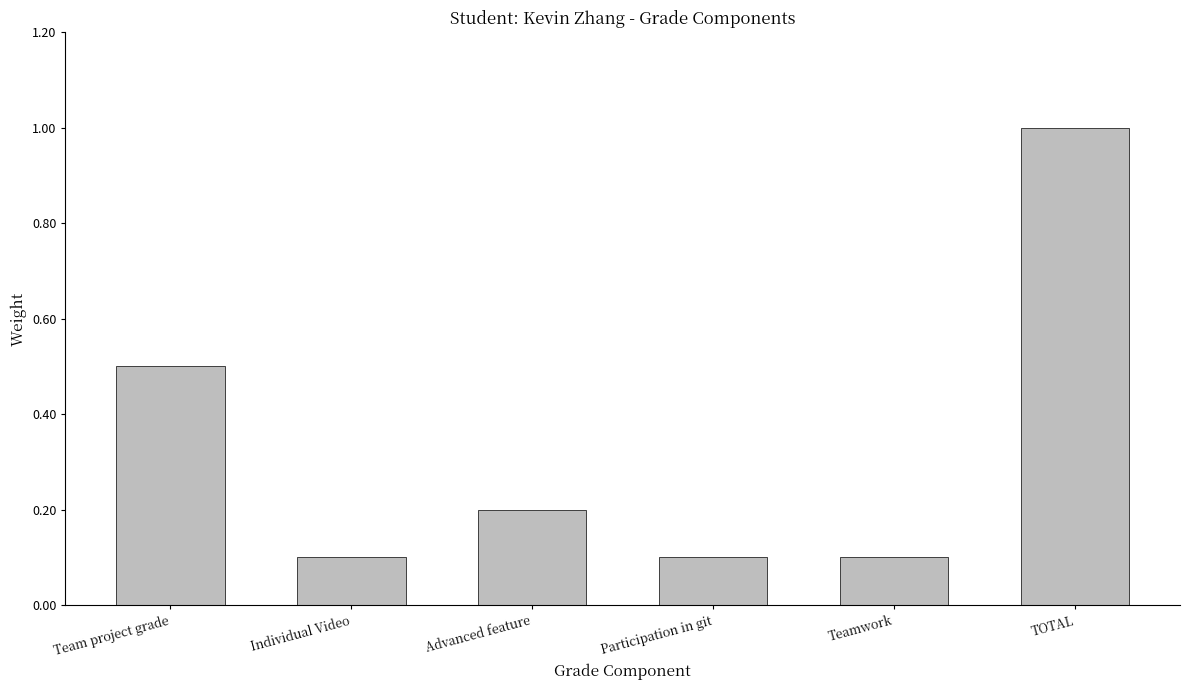

The value at Teamwork is 0.1. True or false?

True